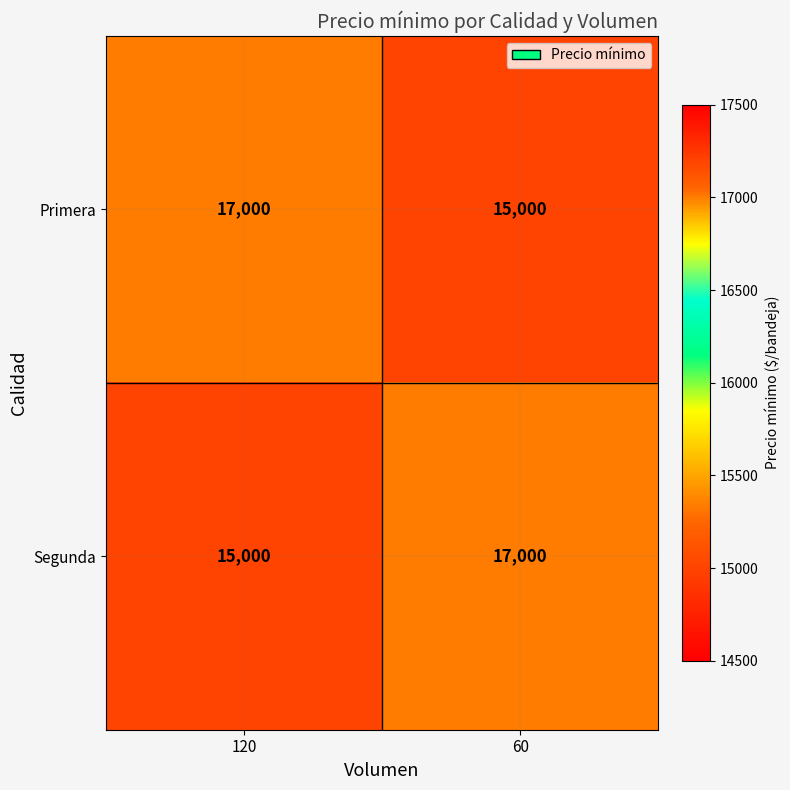

Reading left to right, extract all data points from this chart.

Primera: 17000	15000
Segunda: 15000	17000